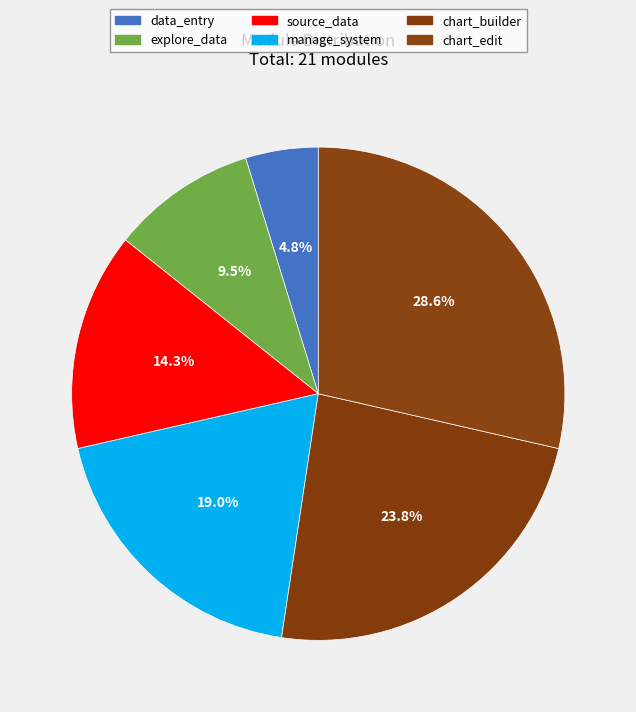

How many slices are in this pie chart?

6